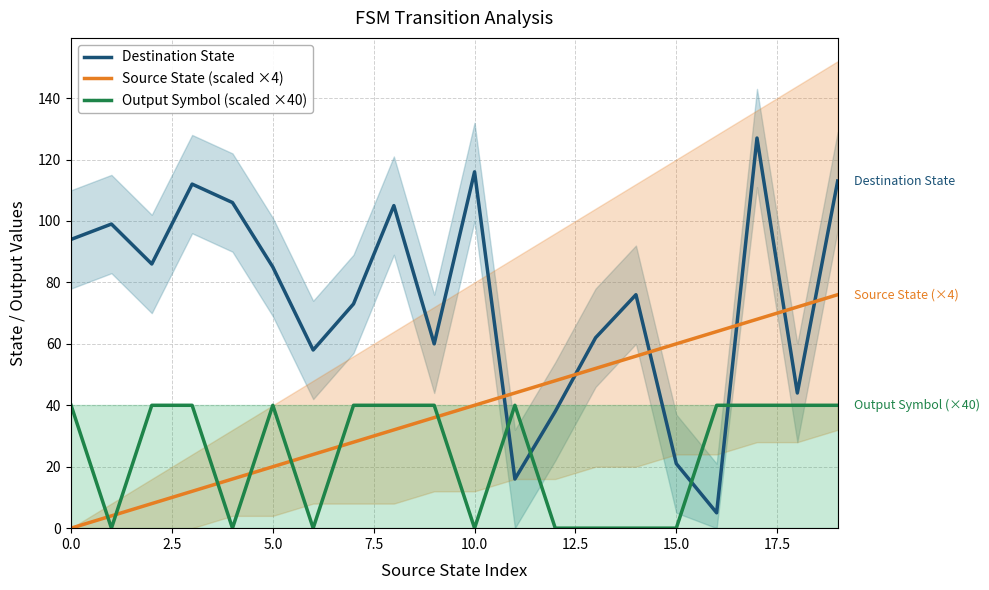

What is the maximum value shown in the chart?

127